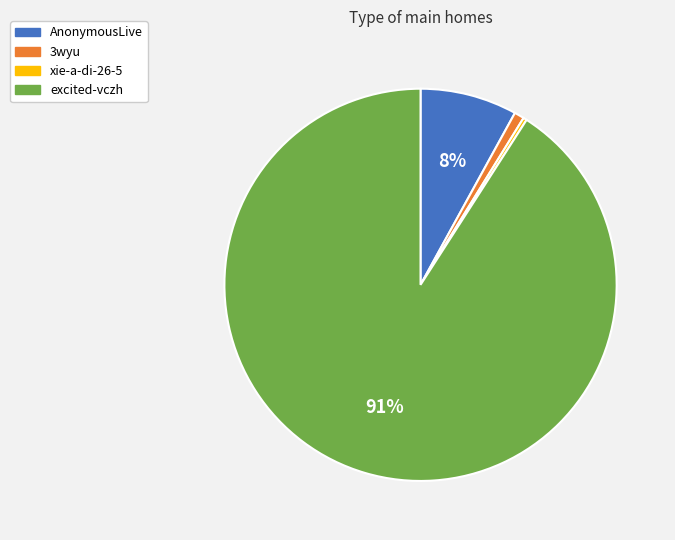

Is there a majority slice in this chart?

Yes